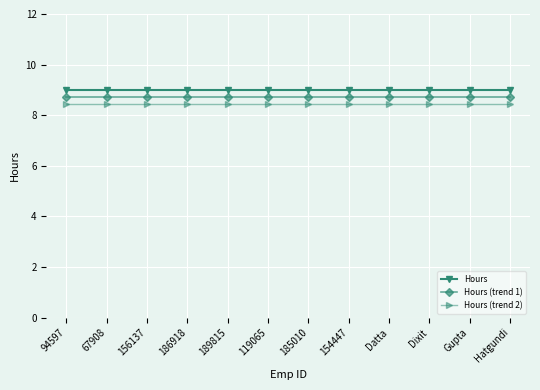

What is the minimum value shown in the chart?

8.5